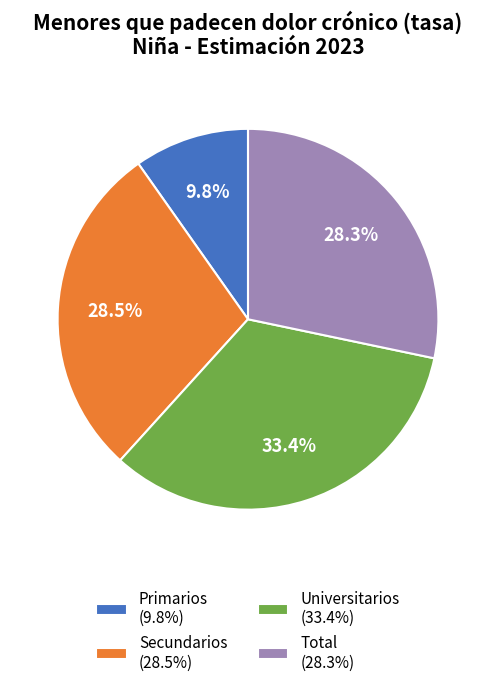

Is there any slice that represents more than half of the pie?

No